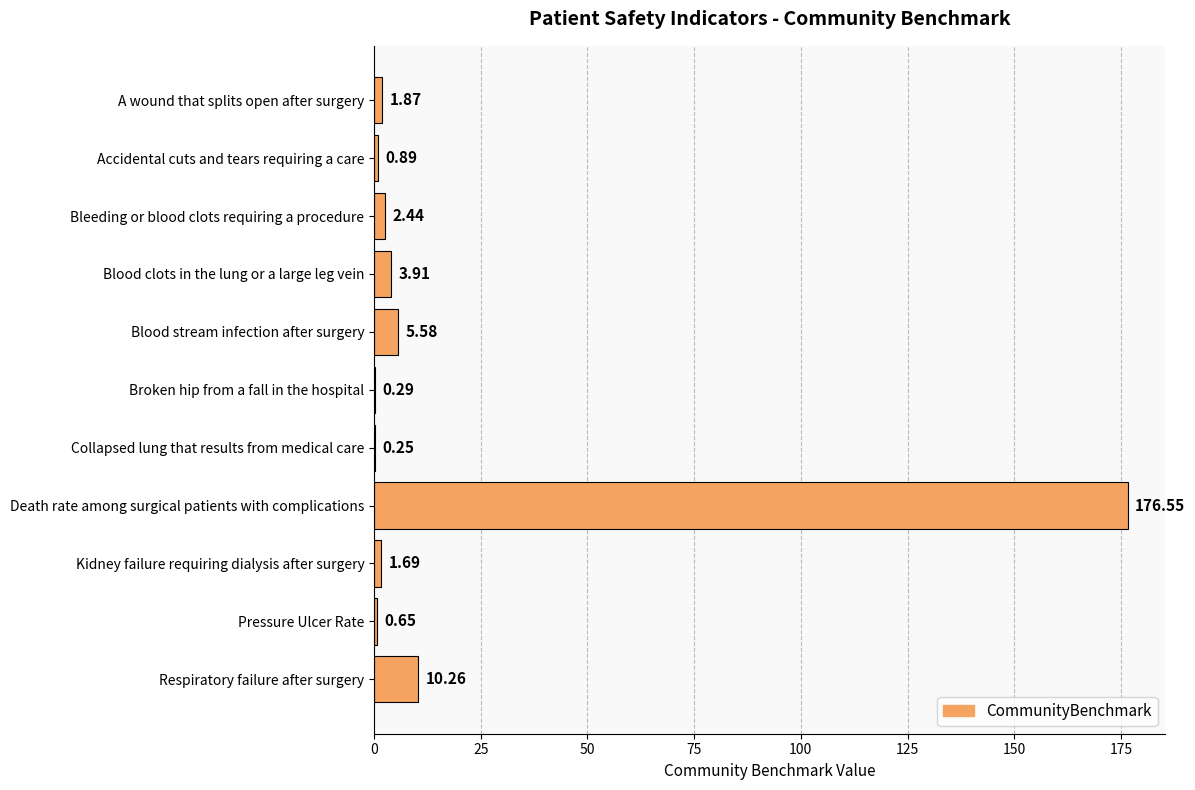

Are the bars grouped side by side (vs. stacked)?

No